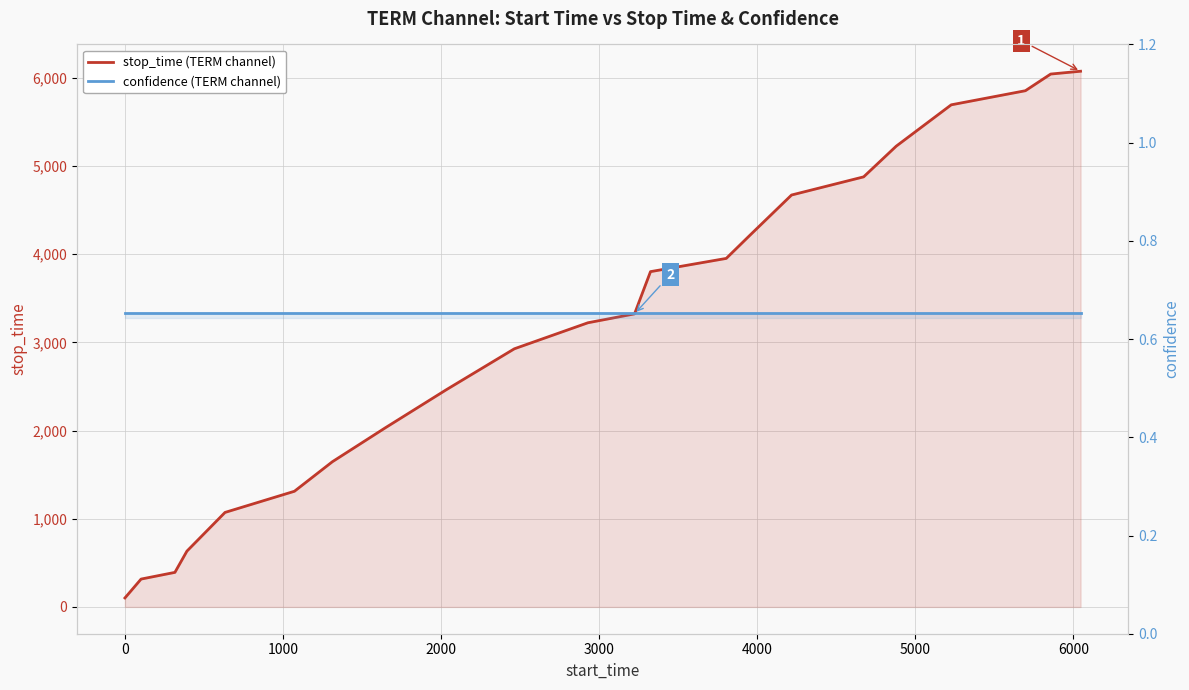

Rank the series by their average value, from highest to lowest.

stop_time (TERM channel), confidence (TERM channel)